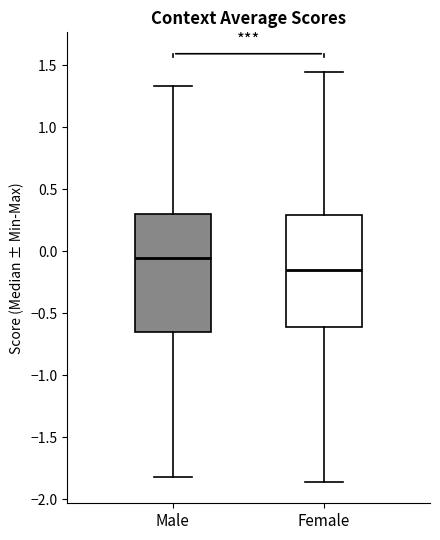

Which box has the highest median line?

Male